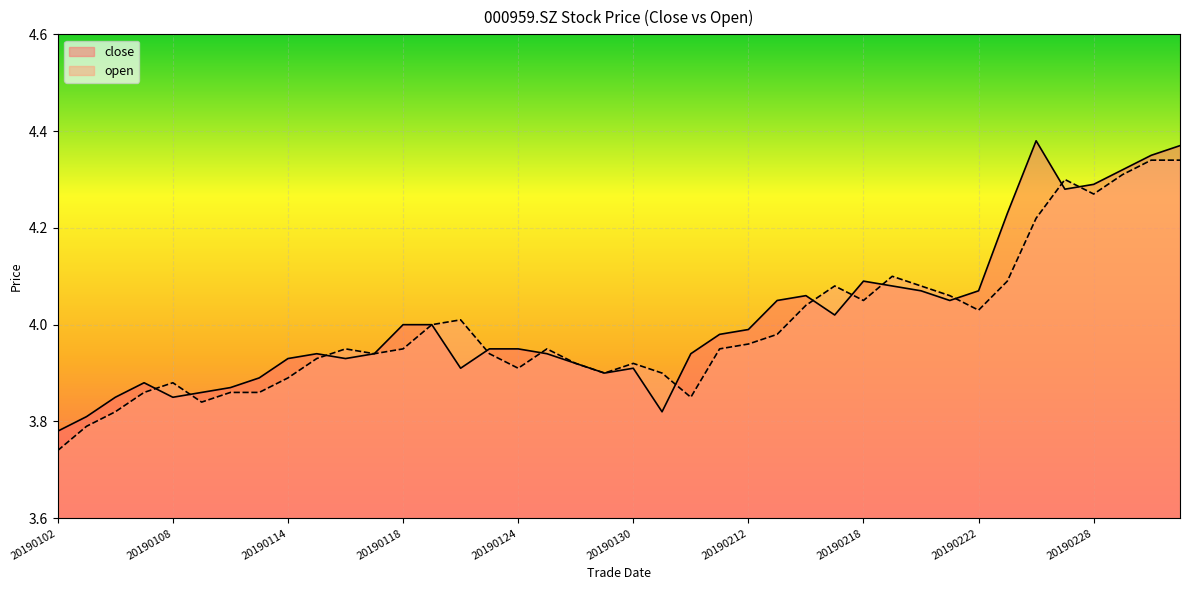

Reading left to right, list all the values displayed in this chart.

close: 20190102=3.8	20190103=3.8	20190104=3.9	20190107=3.9	20190108=3.9	20190109=3.9	20190110=3.9	20190111=3.9	20190114=3.9	20190115=3.9	20190116=3.9	20190117=3.9	20190118=4.0	20190121=4.0	20190122=3.9	20190123=4.0	20190124=4.0	20190125=3.9	20190128=3.9	20190129=3.9	20190130=3.9	20190131=3.8	20190201=3.9	20190211=4.0	20190212=4.0	20190213=4.0	20190214=4.1	20190215=4.0	20190218=4.1	20190219=4.1	20190220=4.1	20190221=4.0	20190222=4.1	20190225=4.2	20190226=4.4	20190227=4.3	20190228=4.3	20190301=4.3	20190304=4.3	20190305=4.4
open: 20190102=3.7	20190103=3.8	20190104=3.8	20190107=3.9	20190108=3.9	20190109=3.8	20190110=3.9	20190111=3.9	20190114=3.9	20190115=3.9	20190116=4.0	20190117=3.9	20190118=4.0	20190121=4.0	20190122=4.0	20190123=3.9	20190124=3.9	20190125=4.0	20190128=3.9	20190129=3.9	20190130=3.9	20190131=3.9	20190201=3.9	20190211=4.0	20190212=4.0	20190213=4.0	20190214=4.0	20190215=4.1	20190218=4.0	20190219=4.1	20190220=4.1	20190221=4.1	20190222=4.0	20190225=4.1	20190226=4.2	20190227=4.3	20190228=4.3	20190301=4.3	20190304=4.3	20190305=4.3